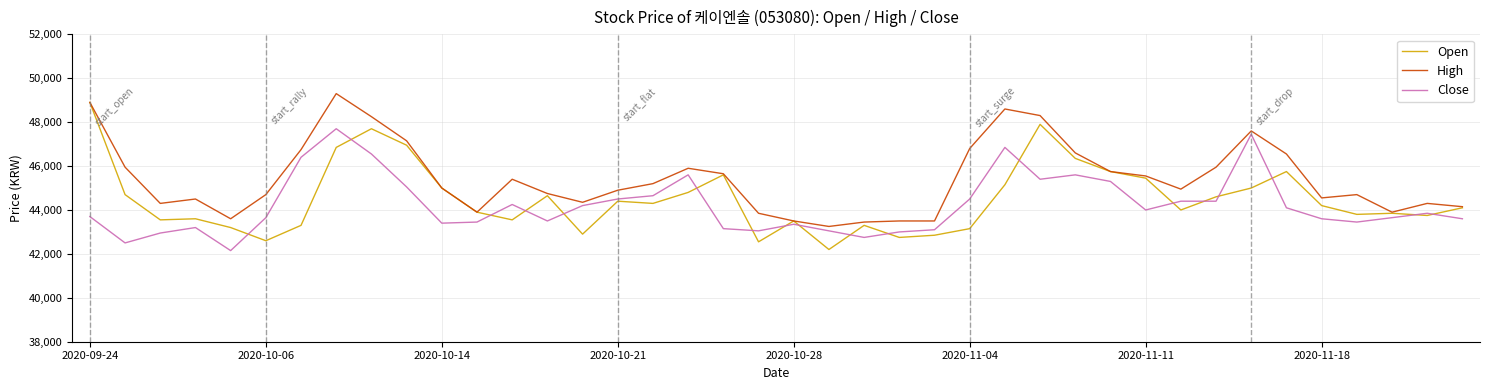

Which series has the largest total across all categories?

High